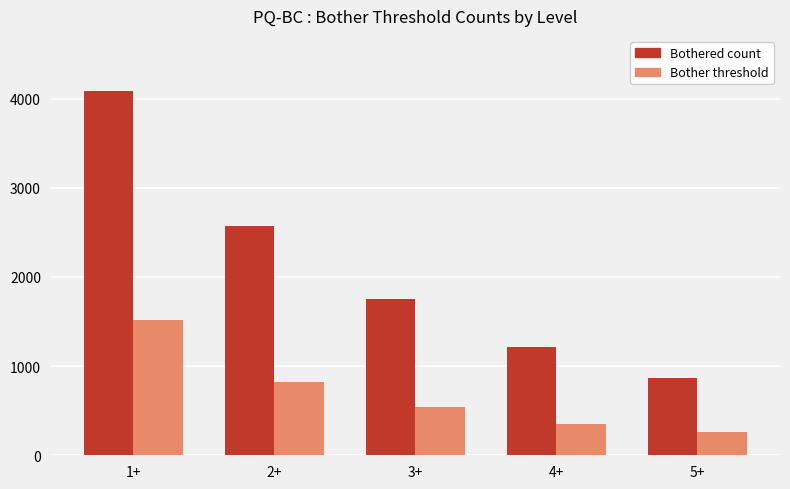

Rank the categories by Bother threshold value from lowest to highest.

5+, 4+, 3+, 2+, 1+